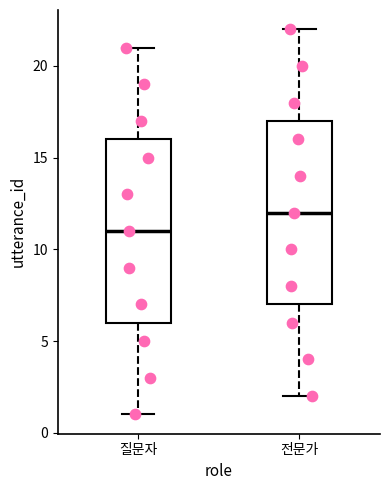

Reading left to right, read every box against the y-axis: the position of its median line, the range the box covers, and the ends of its whiskers. The values are not printed on the chart, so give them approximately, as read against the axis.

질문자: median 11, box 6 to 16, whiskers 1 to 21
전문가: median 12, box 7 to 17, whiskers 2 to 22